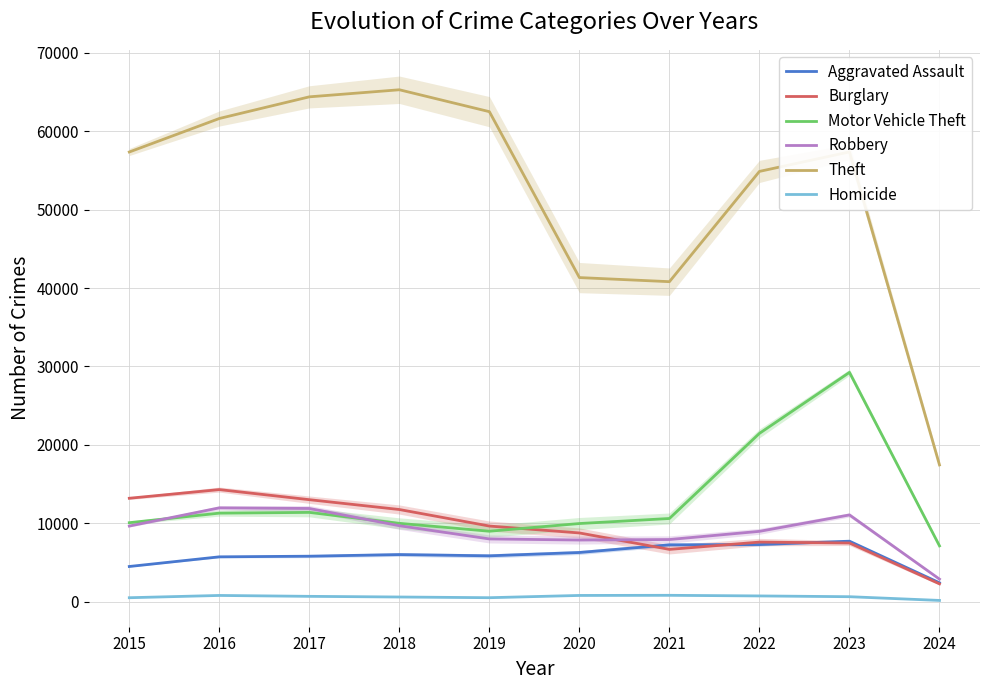

The Theft series shows 57350 at 2015. True or false?

True